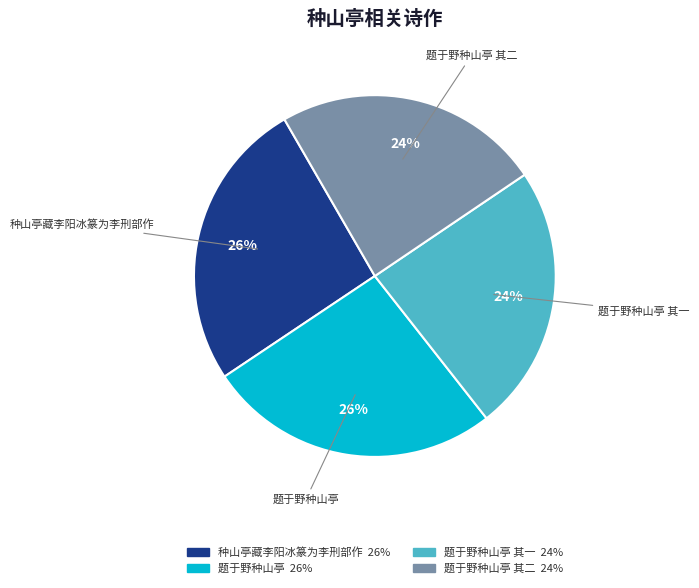

To the nearest percent, what is the average slice percentage?

25%